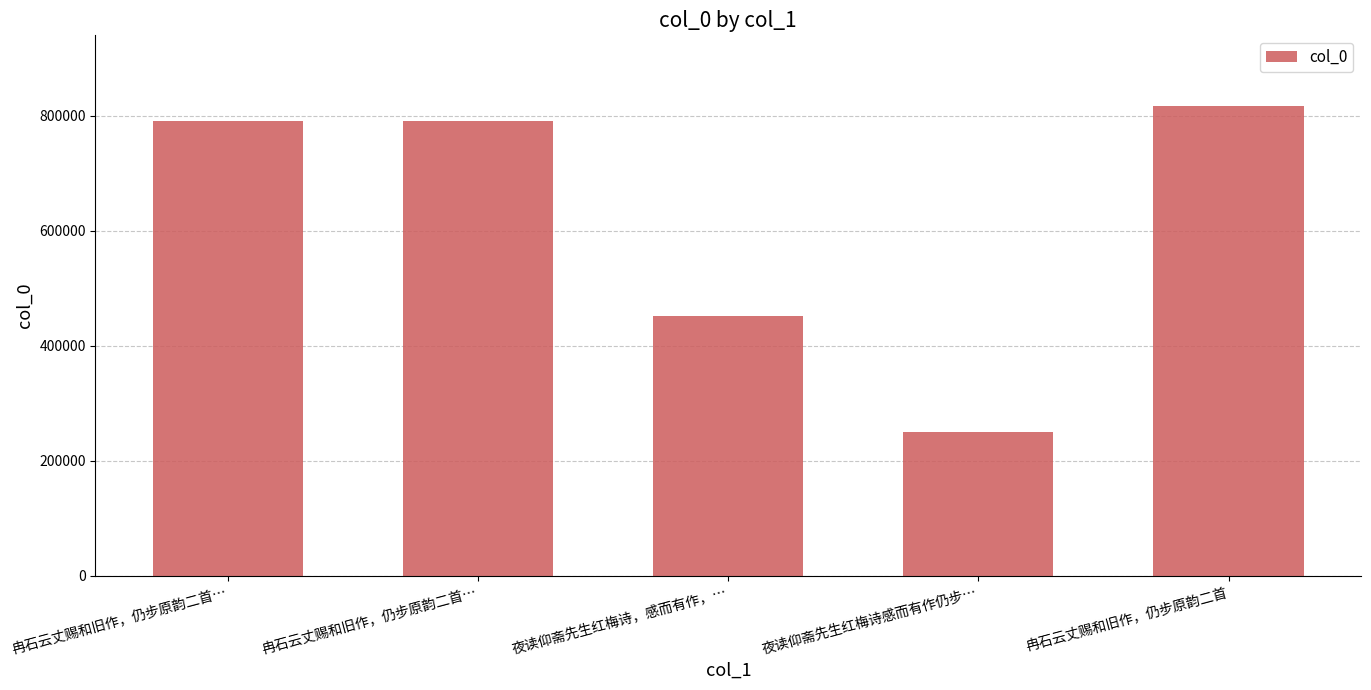

True or false: the data shows 270403 at 夜读仰斋先生红梅诗，感而有作，….

False